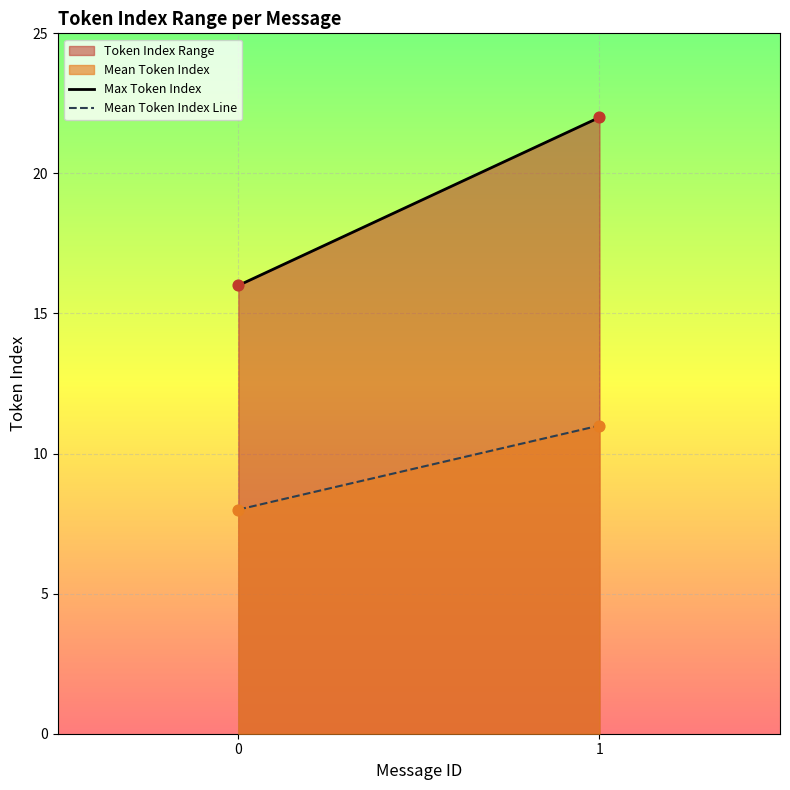

Which series has the widest spread of Y values?

Max Token Index